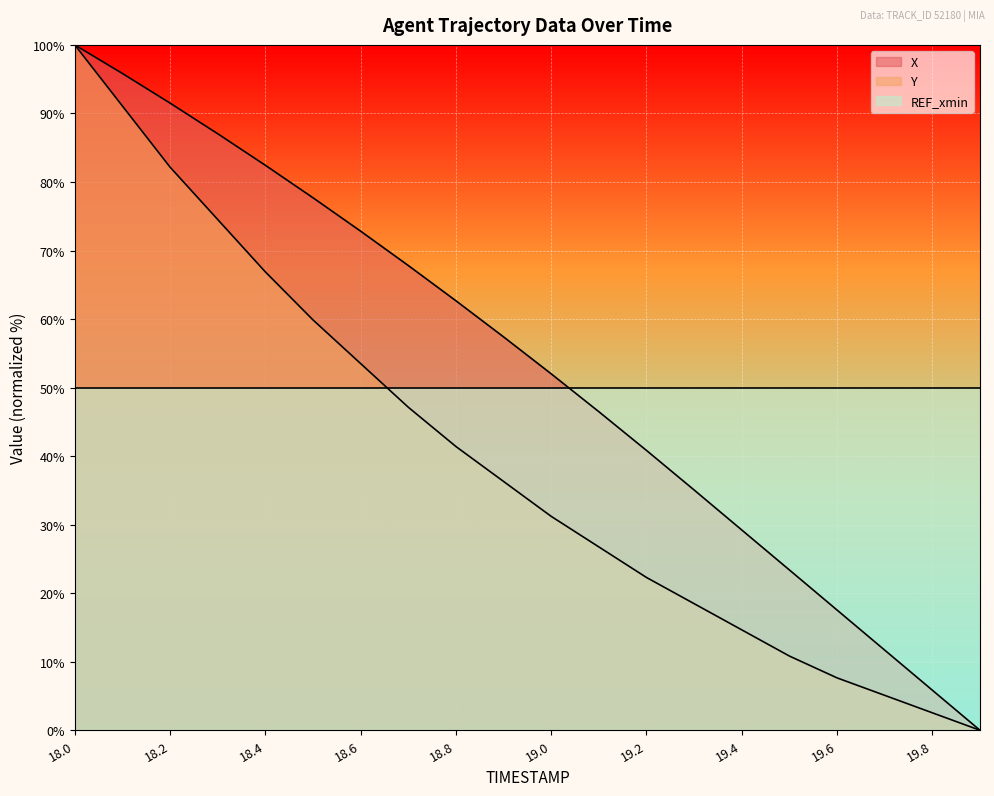

Between 18.0 and 19.0, which series saw the biggest shift?

Y